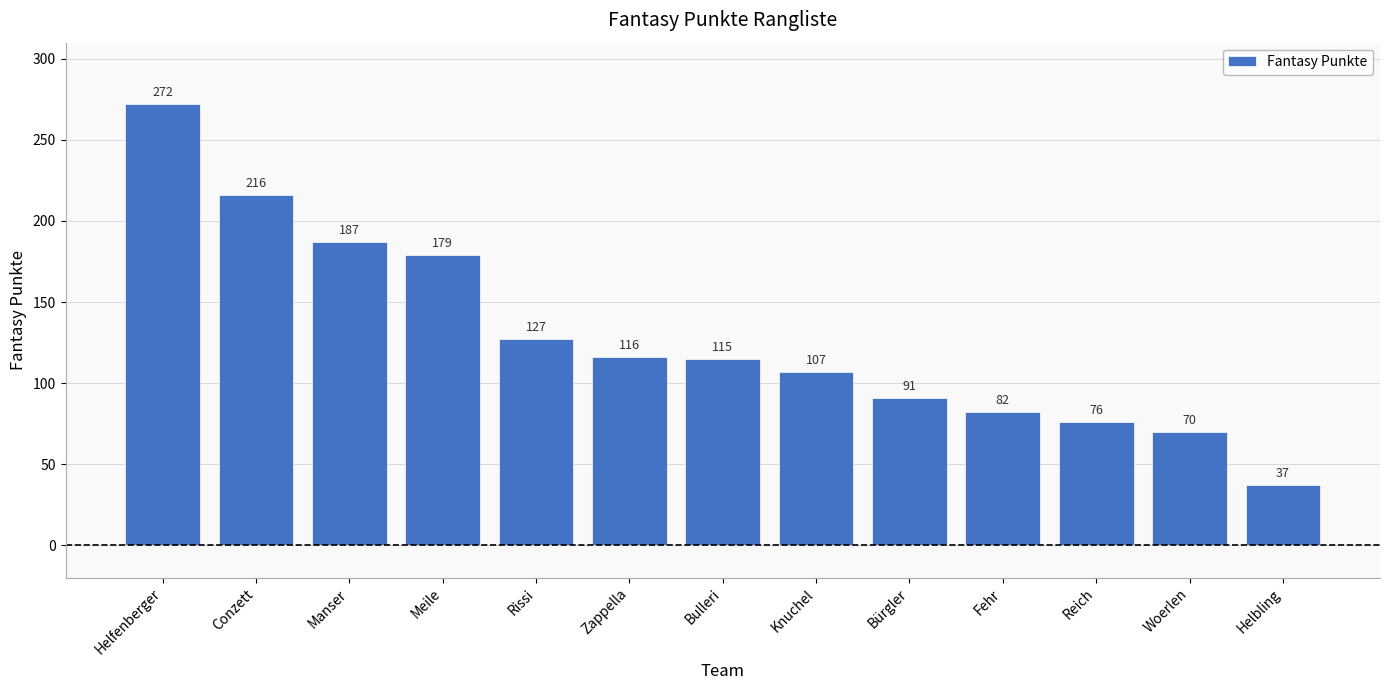

What is the difference between the second highest and minimum values?

179